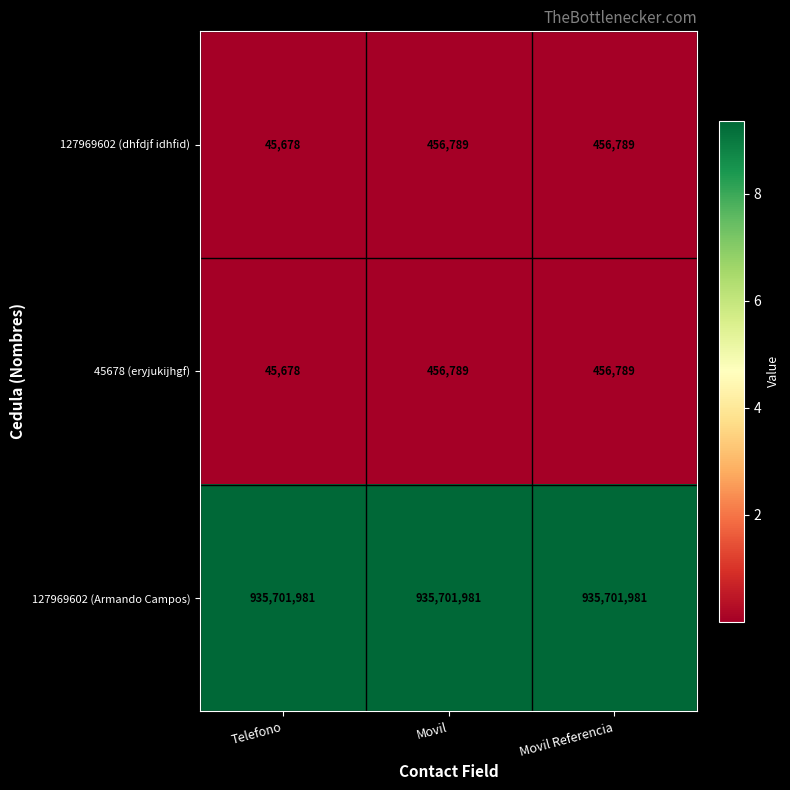

Reading left to right, extract all data points from this chart.

127969602 (dhfdjf idhfid): 45678	456789	456789
45678 (eryjukijhgf): 45678	456789	456789
127969602 (Armando Campos): 935701981	935701981	935701981